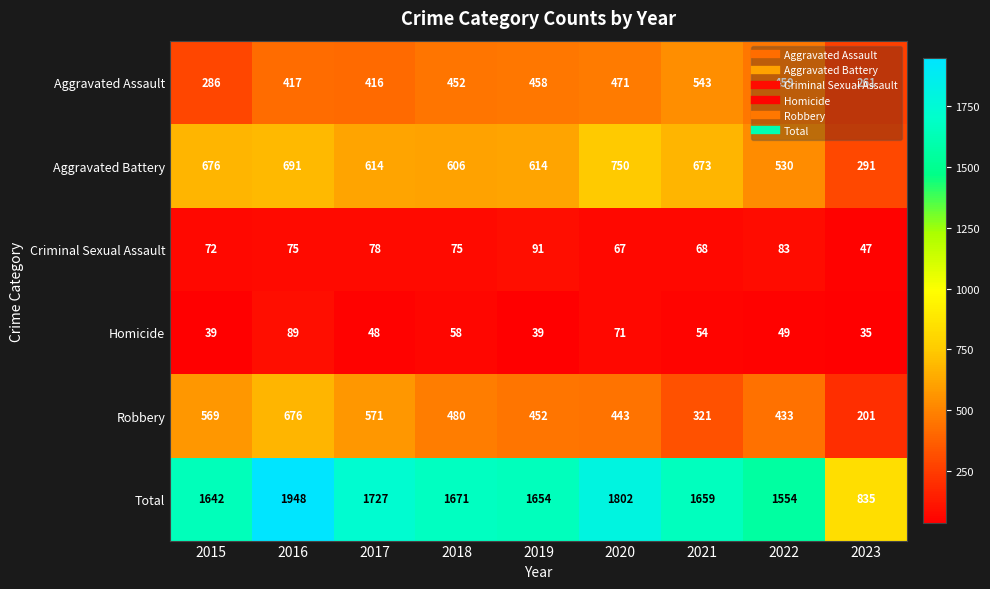

Which series has the largest total across all categories?

Total